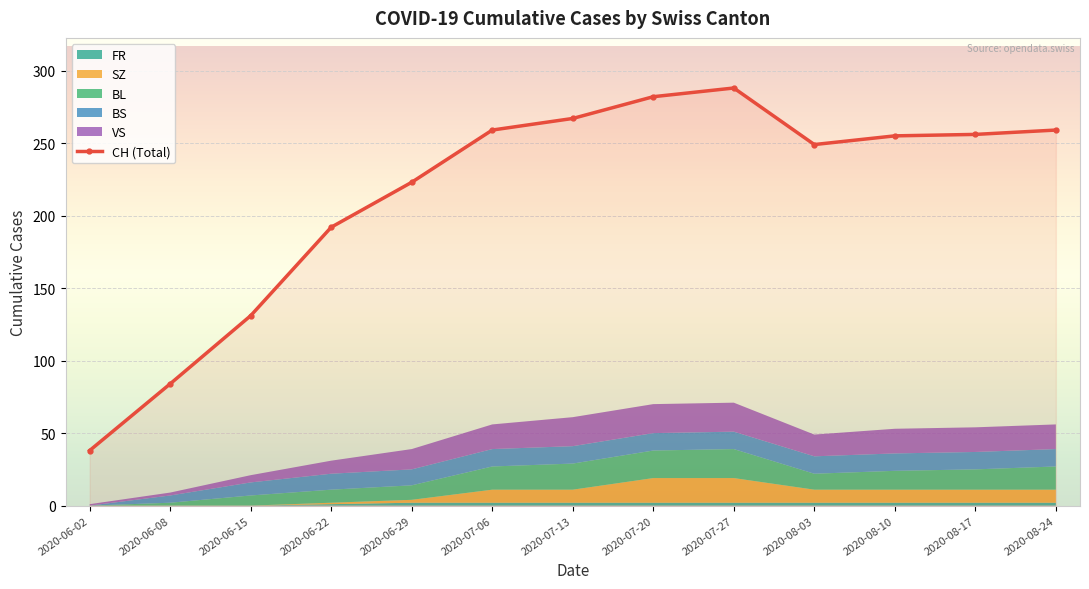

What is the value of the 10th point from the left?

249